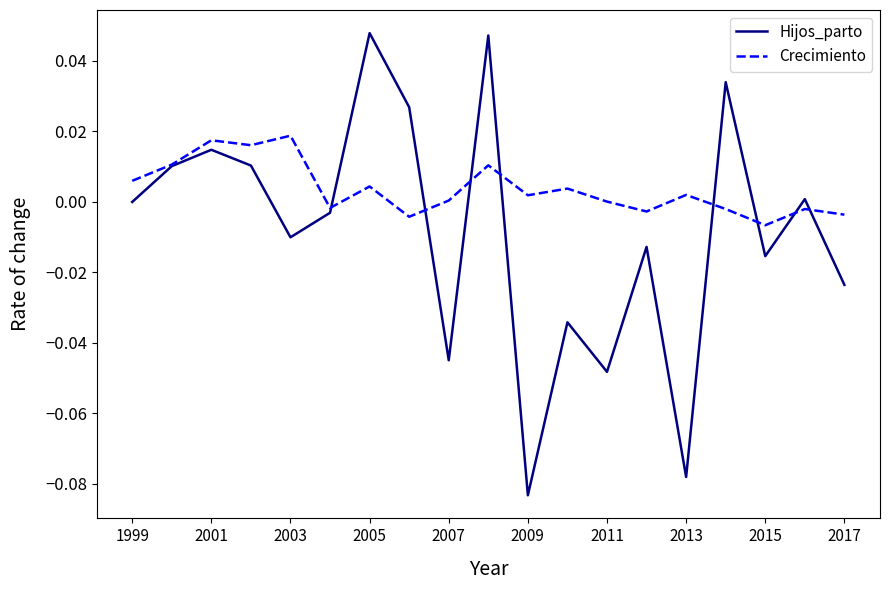

Which series has the widest spread of values?

Hijos_parto